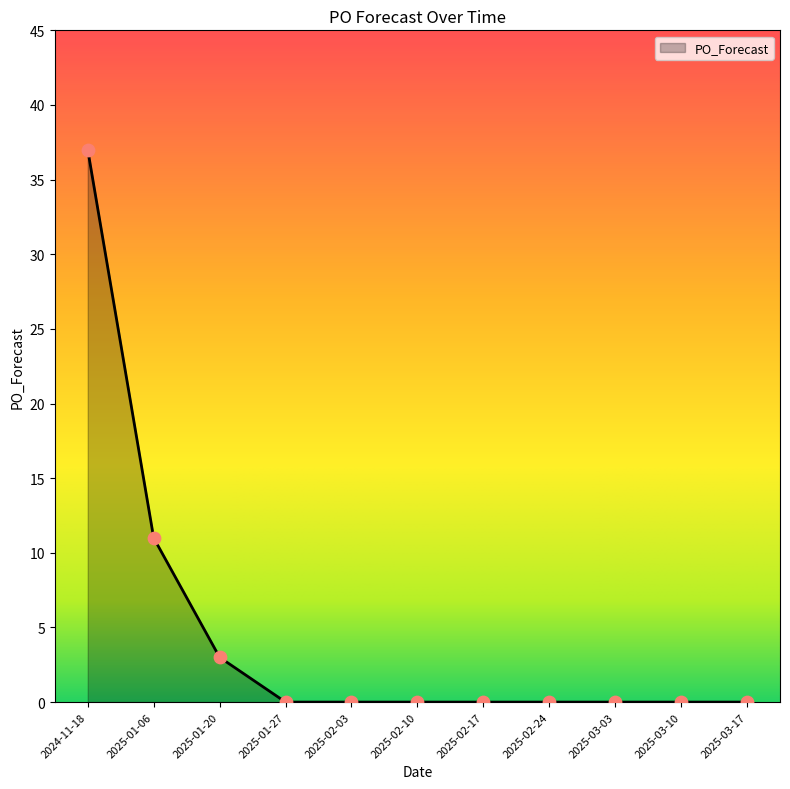

What is the change in value from 2025-01-06 to 2025-02-17?

-11